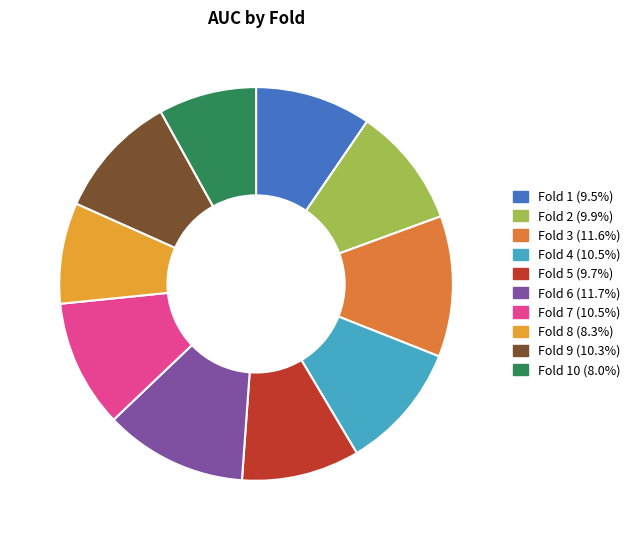

How many segments does this pie chart have?

10